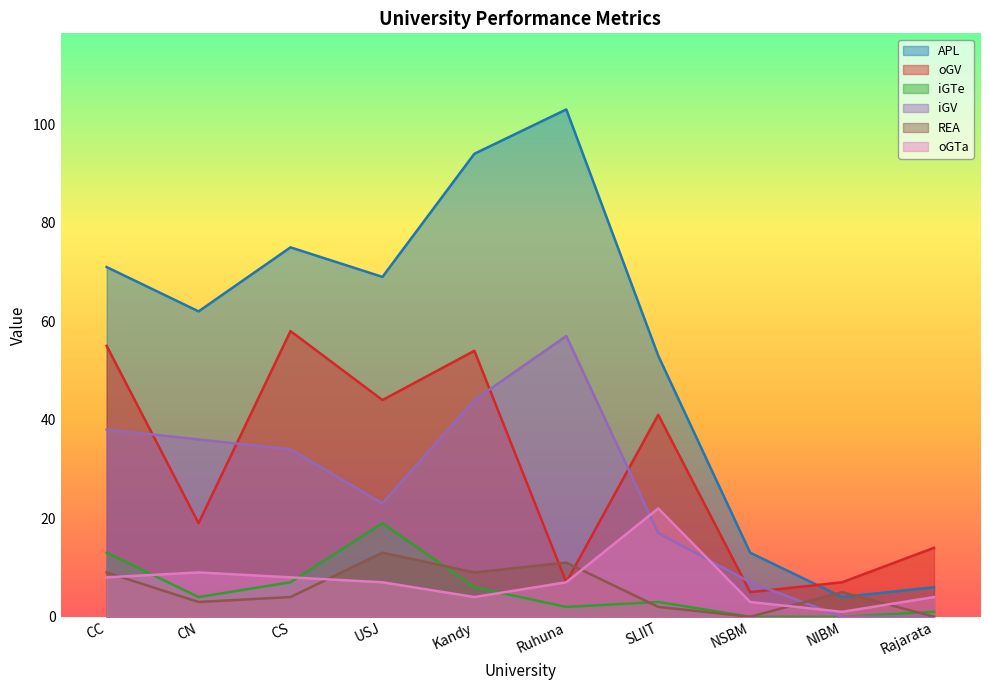

List the labels in order of oGTa value, smallest first.

NIBM, NSBM, Kandy, Rajarata, USJ, Ruhuna, CC, CS, CN, SLIIT